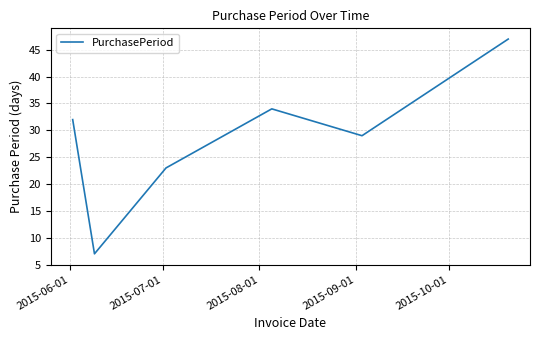

Is this an area chart (filled region under the line)?

No